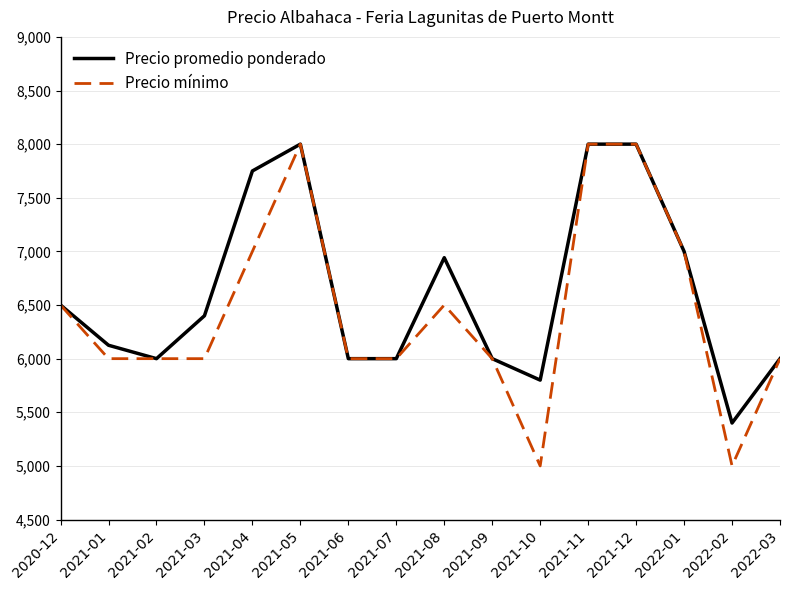

List the series in order of their overall mean, lowest first.

Precio mínimo, Precio promedio ponderado